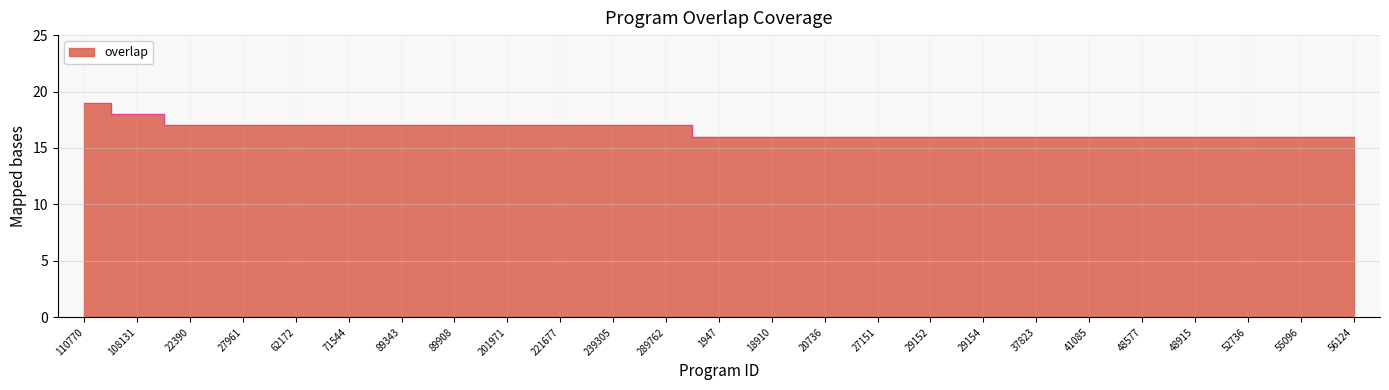

Rank the categories by value from highest to lowest.

110770, 108131, 22390, 27961, 62172, 71544, 89343, 89908, 201971, 221677, 239305, 289762, 1947, 18910, 20736, 27151, 29152, 29154, 37823, 41085, 48577, 48915, 52736, 55096, 56124